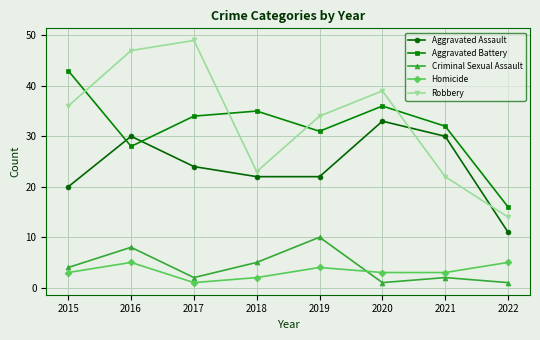

Reading right to left, extract all data points from this chart.

Aggravated Assault: 11	30	33	22	22	24	30	20
Aggravated Battery: 16	32	36	31	35	34	28	43
Criminal Sexual Assault: 1	2	1	10	5	2	8	4
Homicide: 5	3	3	4	2	1	5	3
Robbery: 14	22	39	34	23	49	47	36